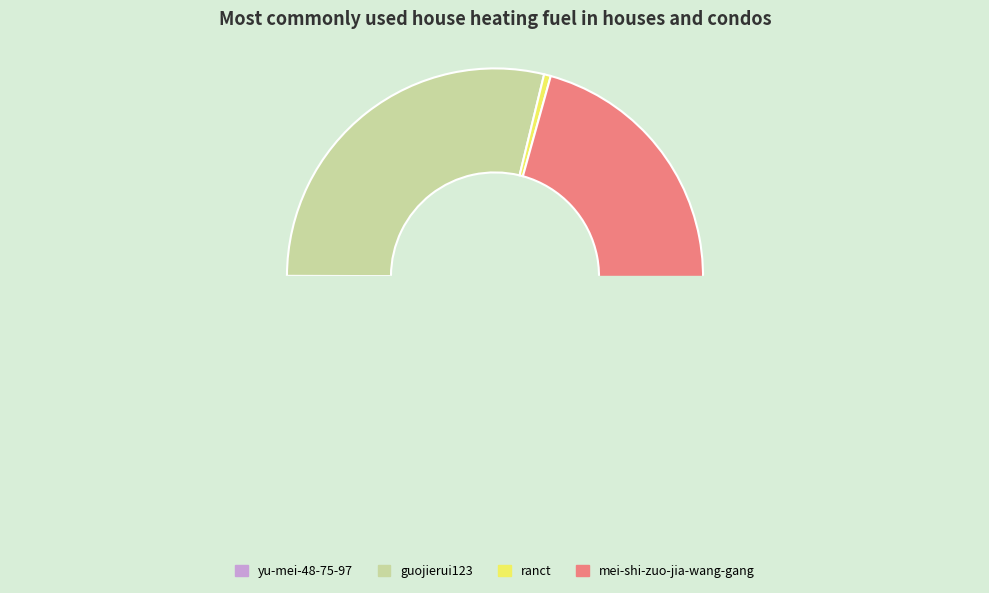

Count the number of slices in the pie.

4